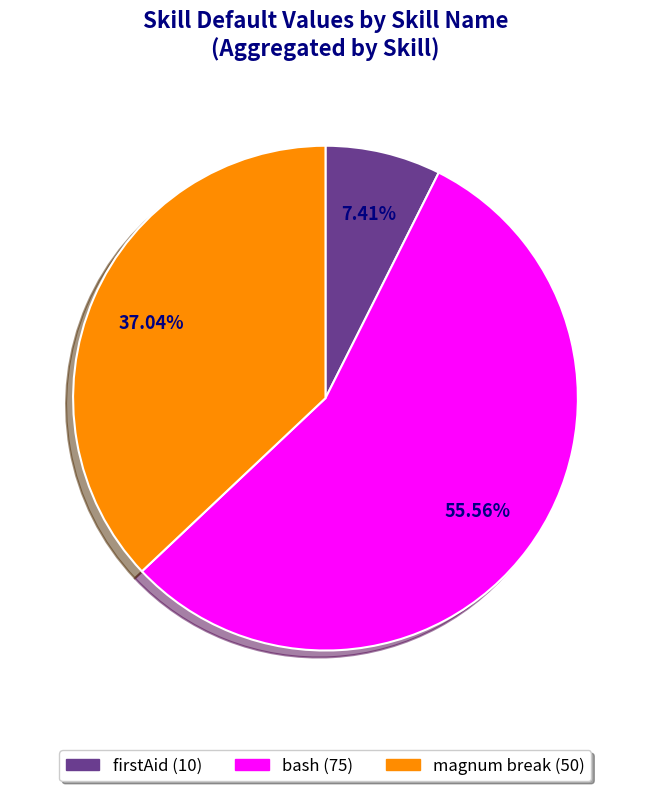

Is there any slice that represents more than half of the pie?

Yes